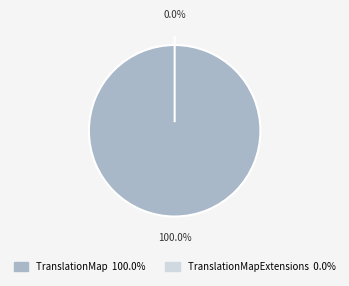

To the nearest percent, what is the combined percentage of TranslationMapExtensions and TranslationMap?

100%